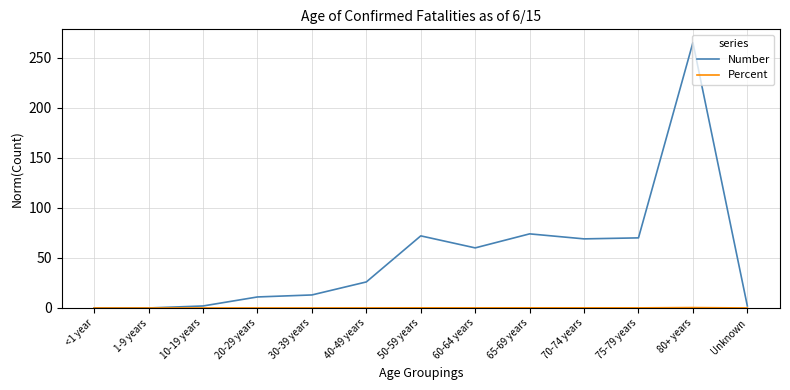

At which category is the sum across all series the highest?

80+ years